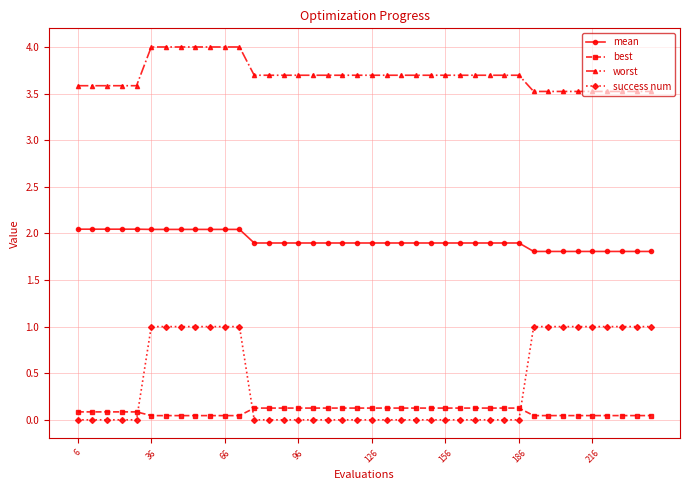

How many series are shown in this chart?

4